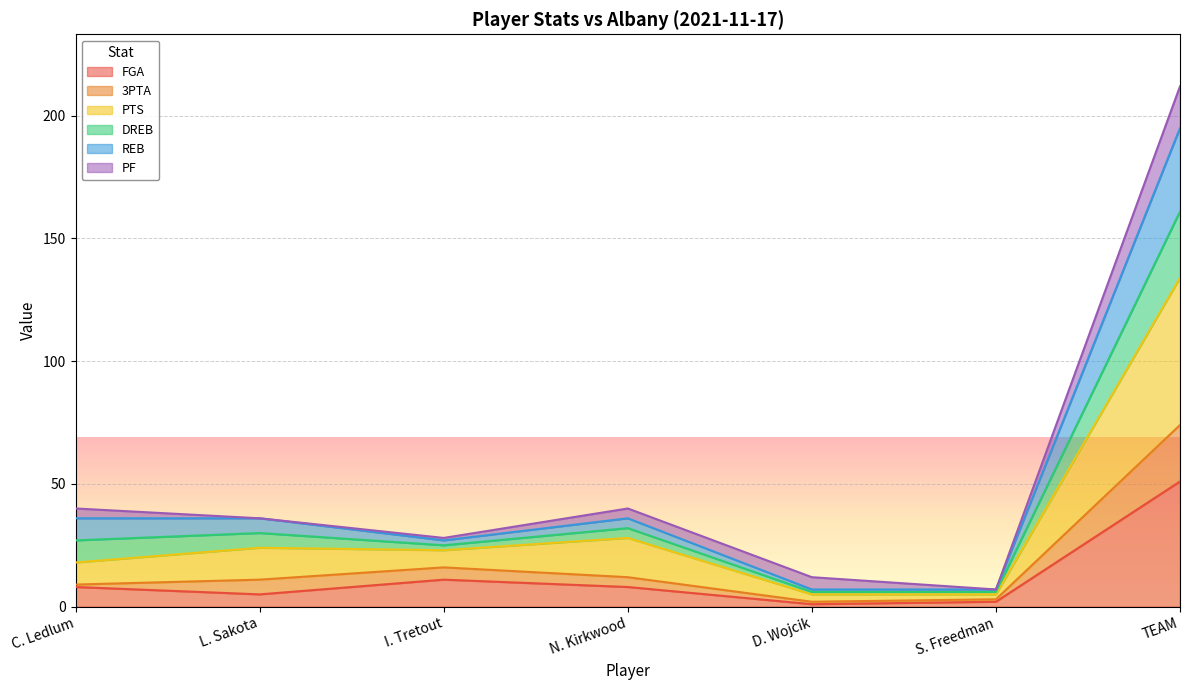

What is the spread (max minus min) of values at N. Kirkwood?

32